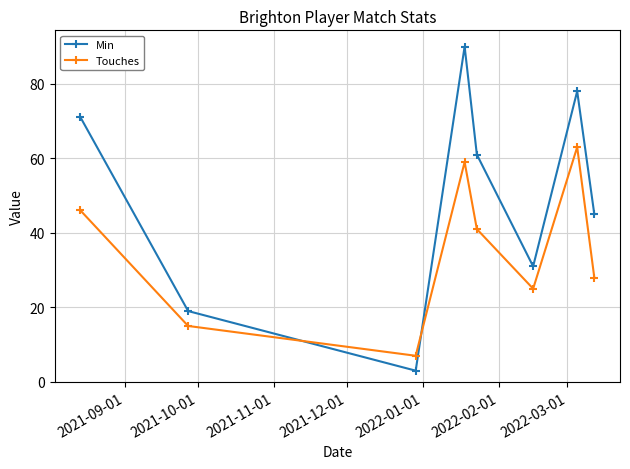

How many interior local peaks does the Min series have?

2